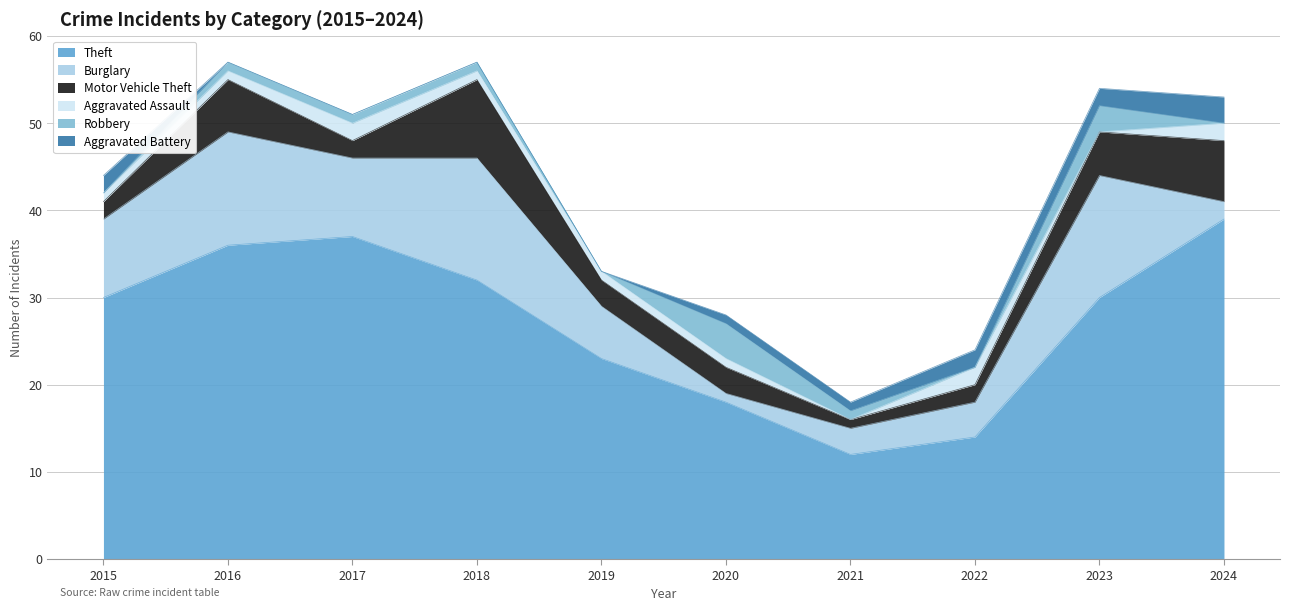

What is the average value of the Theft series?

27